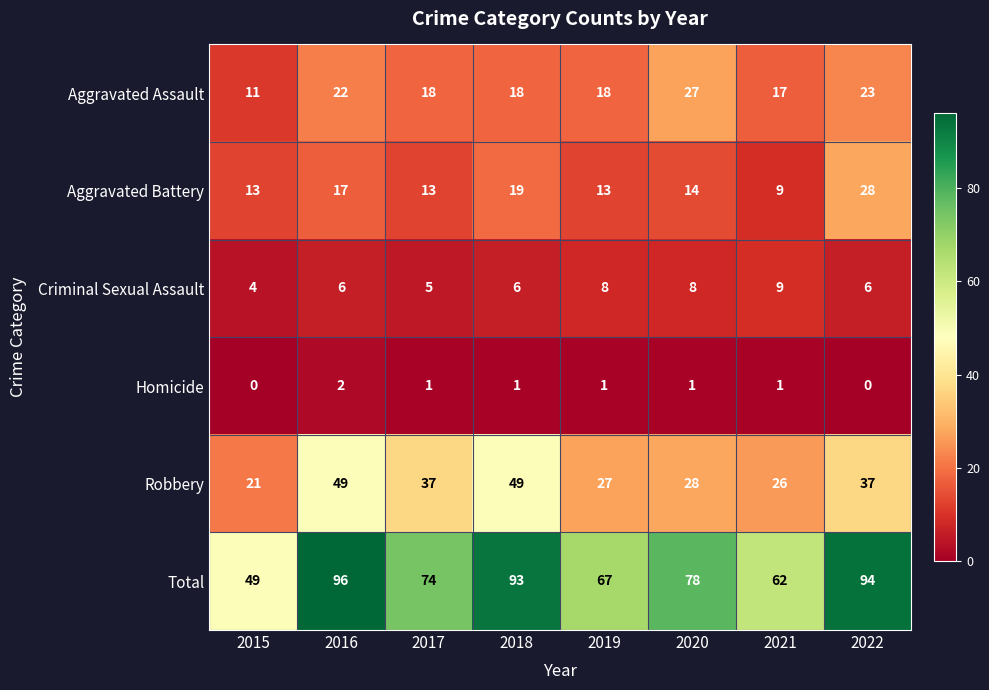

Which category has the lowest value in the Aggravated Battery series?

2021